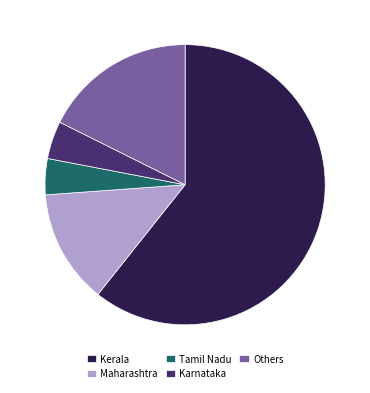

Does any single category account for the majority?

Yes